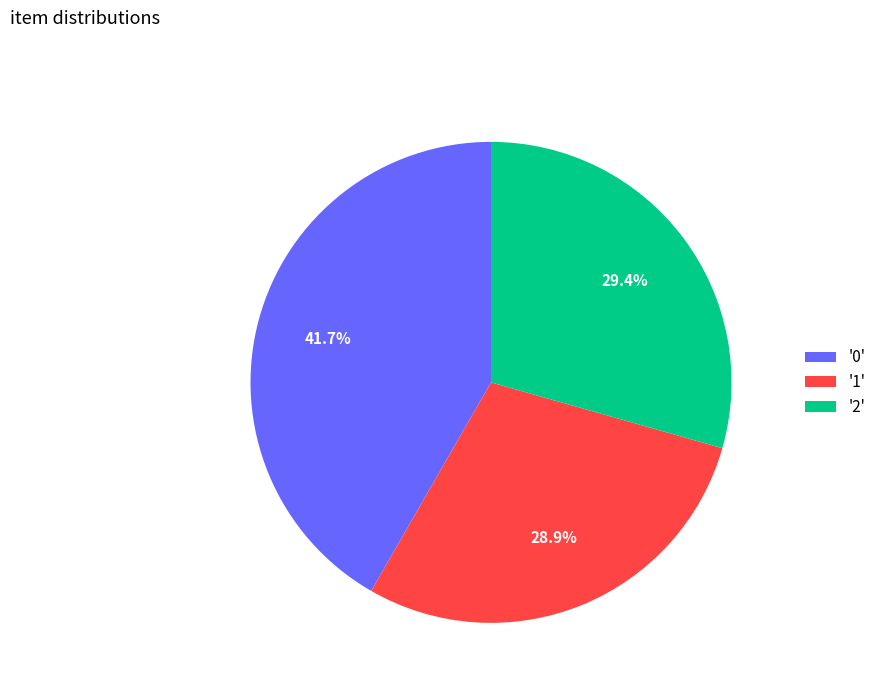

Combined, do '1' and '0' account for over 50%?

Yes